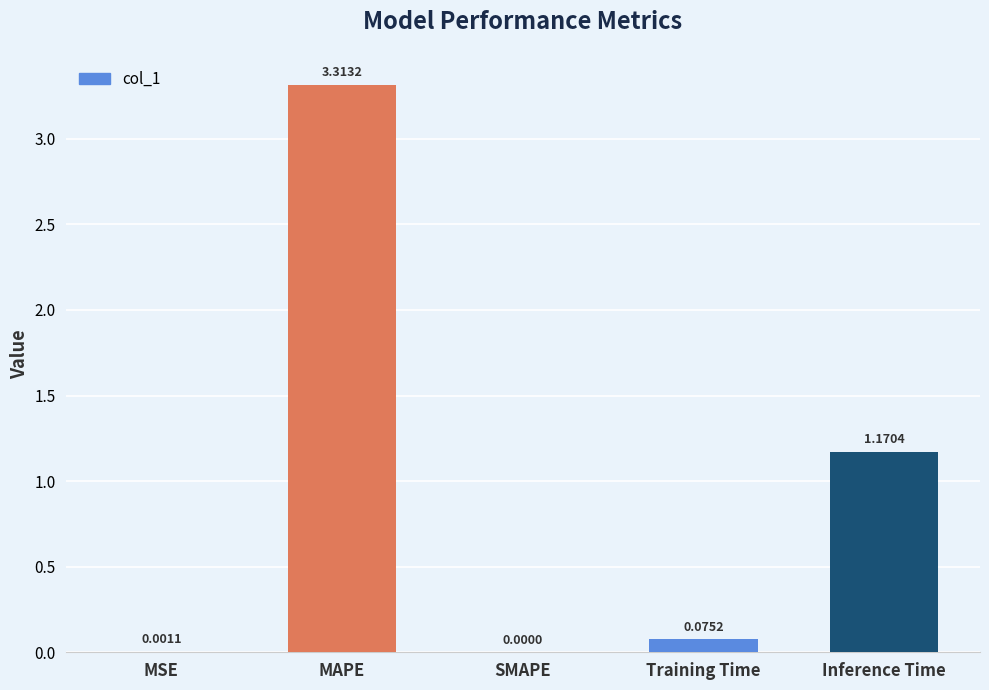

Which has a higher value, SMAPE or MSE?

MSE